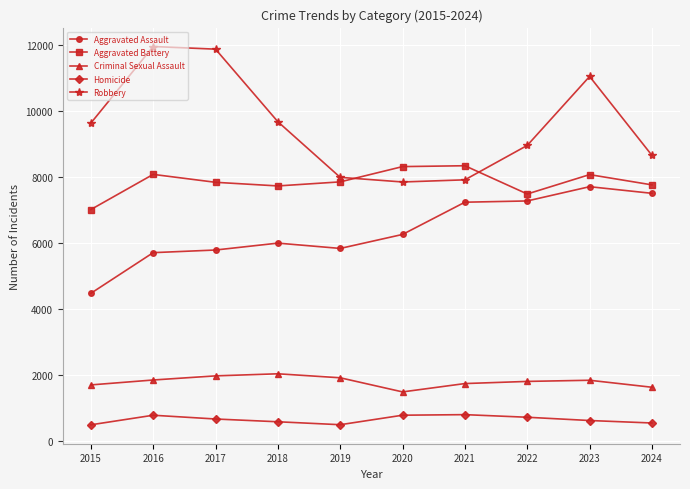

What value does the Robbery series have at 2017, to the nearest 50?

11900